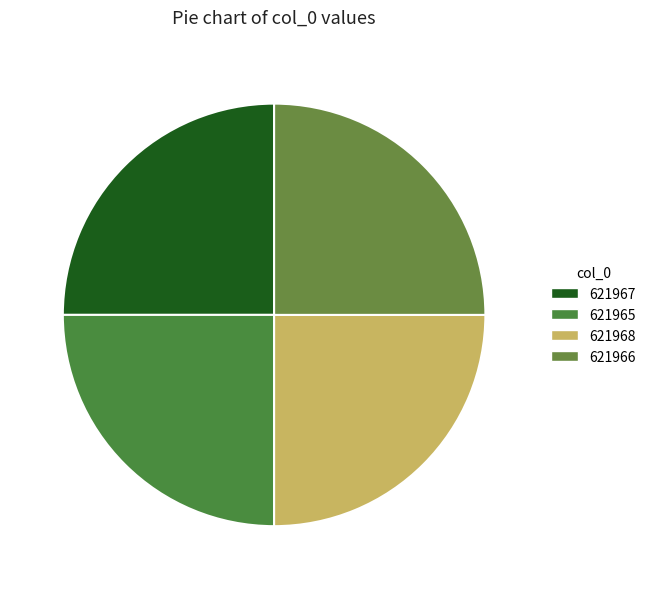

Is there a majority slice in this chart?

No